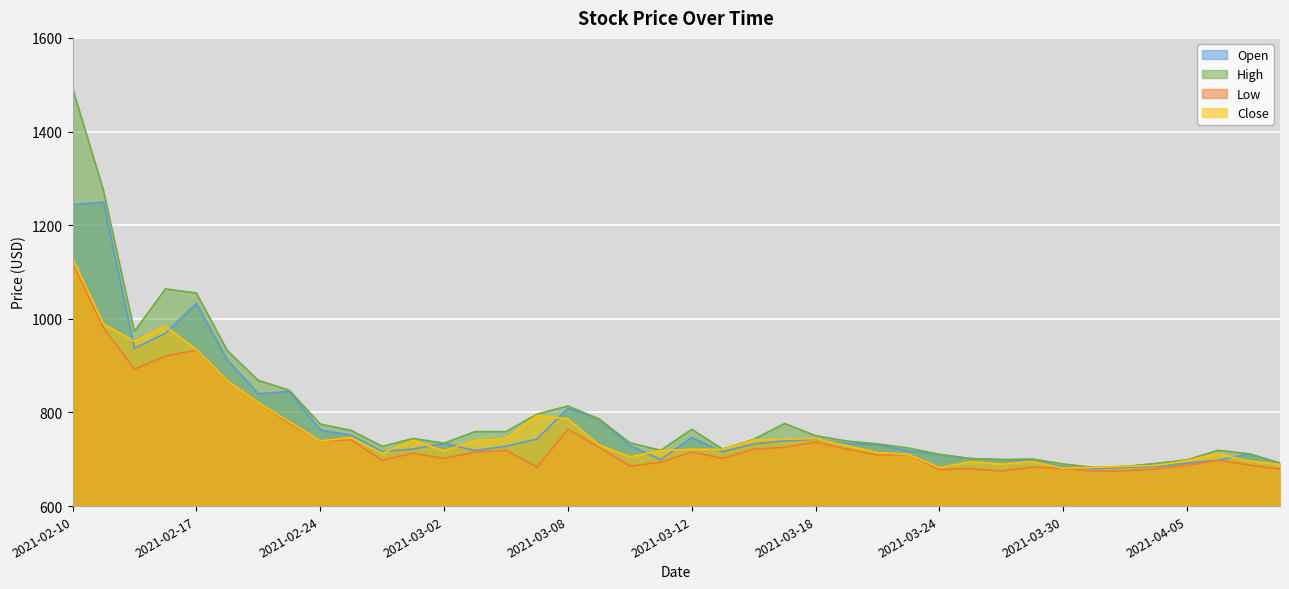

What is the value of the Open point at the 25th from the left?

743.0